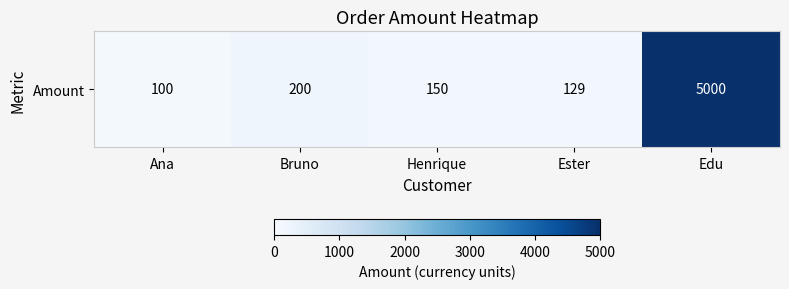

Is it true that the value at Bruno is 339?

False